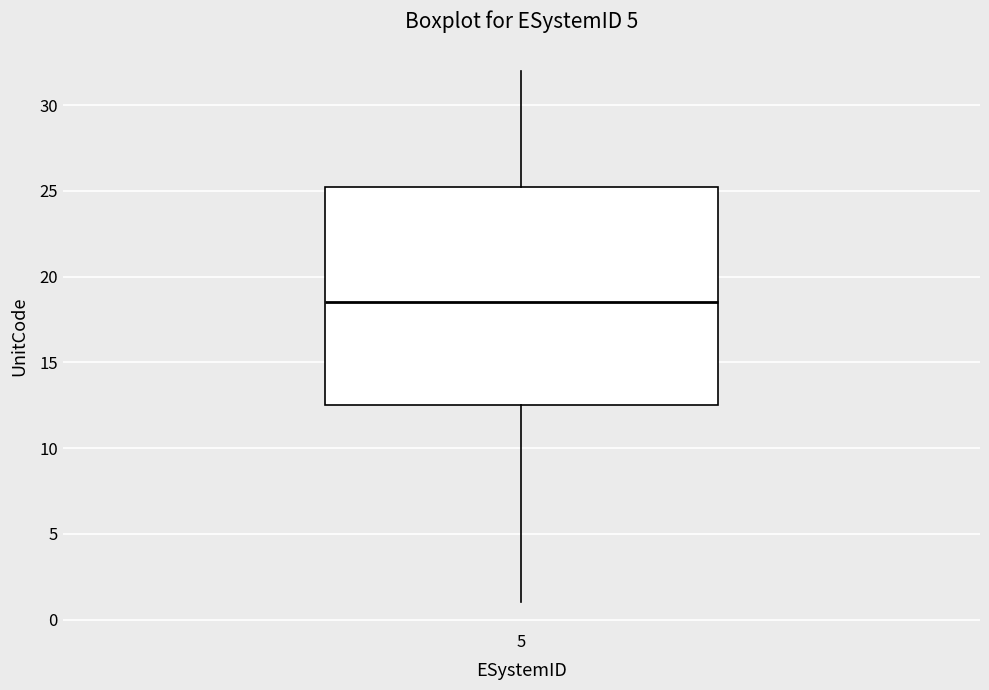

Read this box plot against the y-axis: the position of the median line, the range covered by the box, and the ends of both whiskers. The values are not printed on the chart, so give them approximately, as read against the axis.

median 18.5, box 12.5 to 25.5, whiskers 1.0 to 32.0